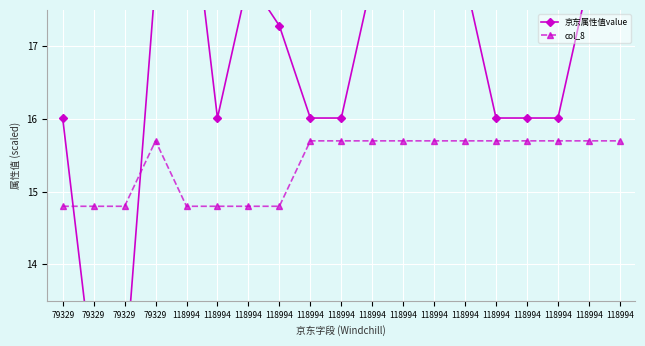

Read the col_8 value at 118994.

14.8